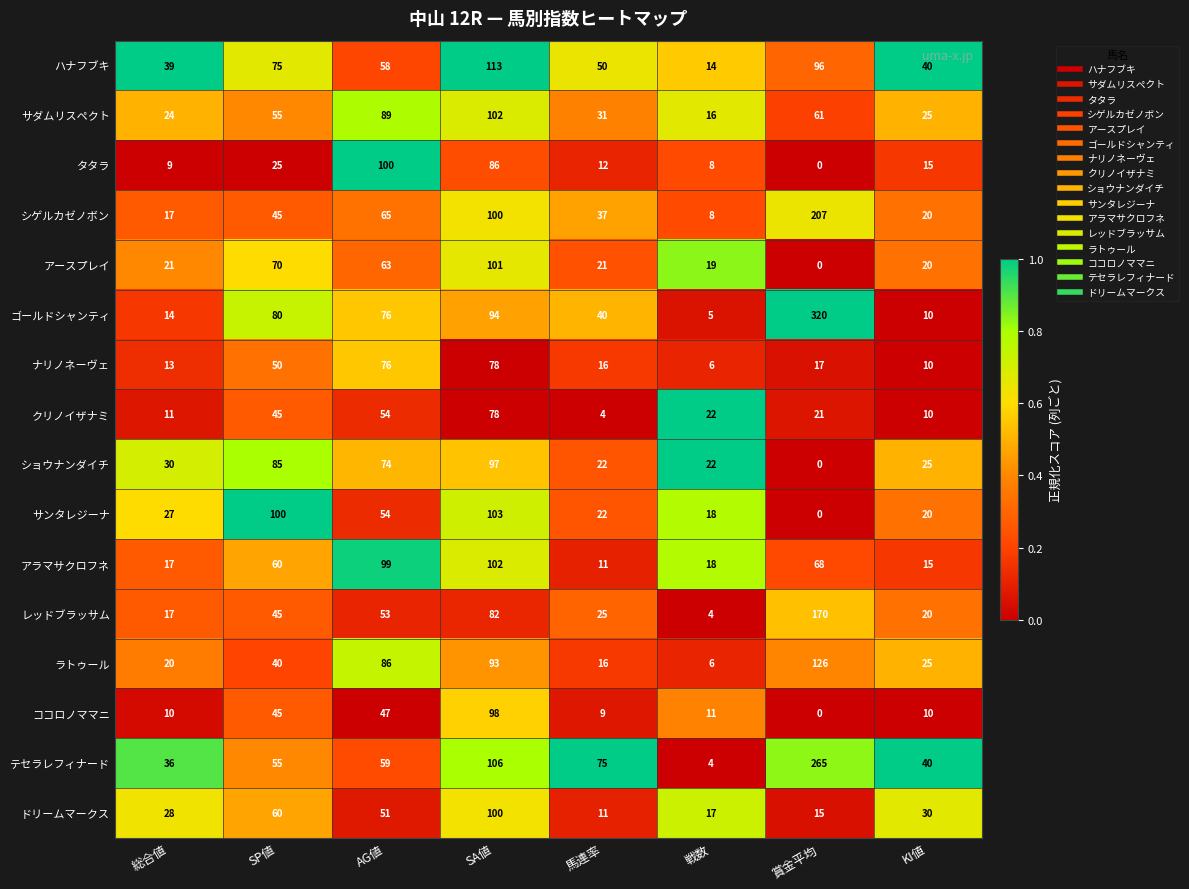

Which series changed the most between 賞金平均 and KI値?

ゴールドシャンティ